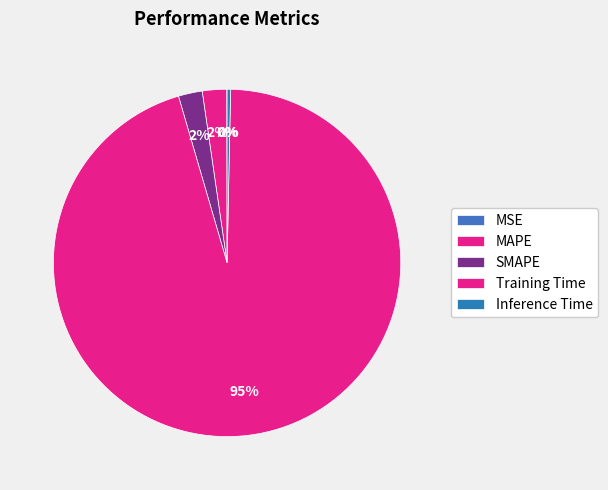

To the nearest percent, what is the combined percentage of MSE and MAPE?

2%